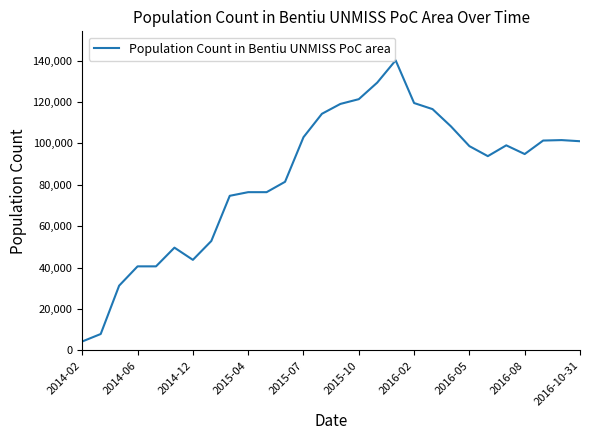

What is the difference between the maximum and minimum values?

135810